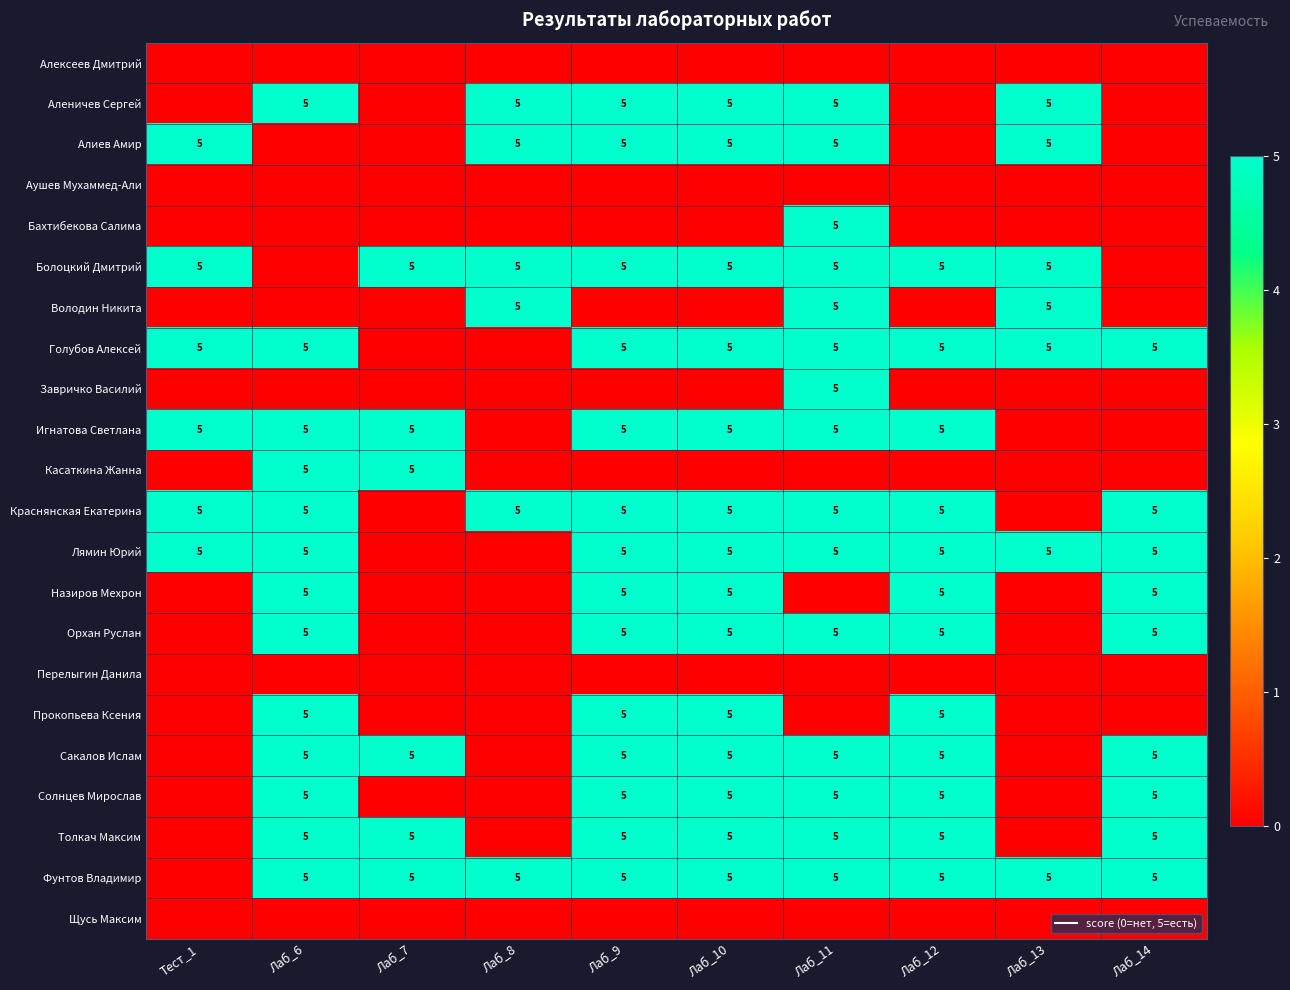

Which label corresponds to the smallest value in the chart?

Тест_1